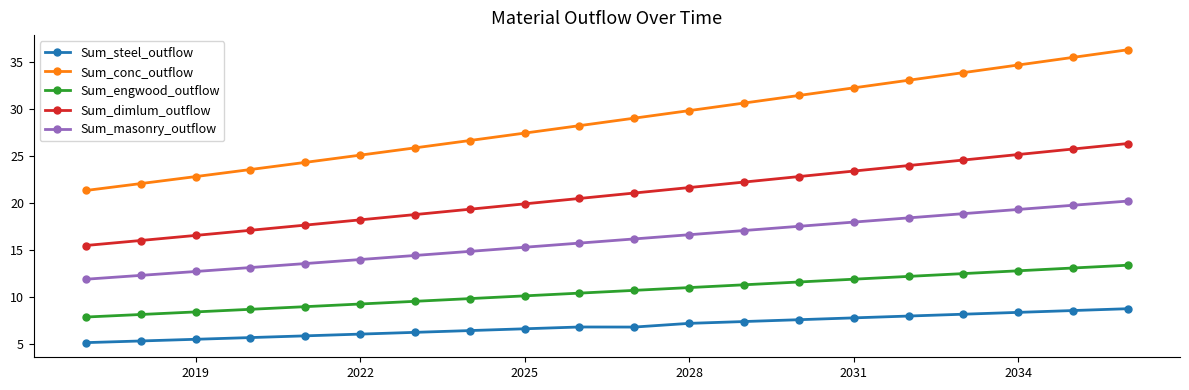

True or false: Sum_conc_outflow and Sum_engwood_outflow intersect in this chart.

False